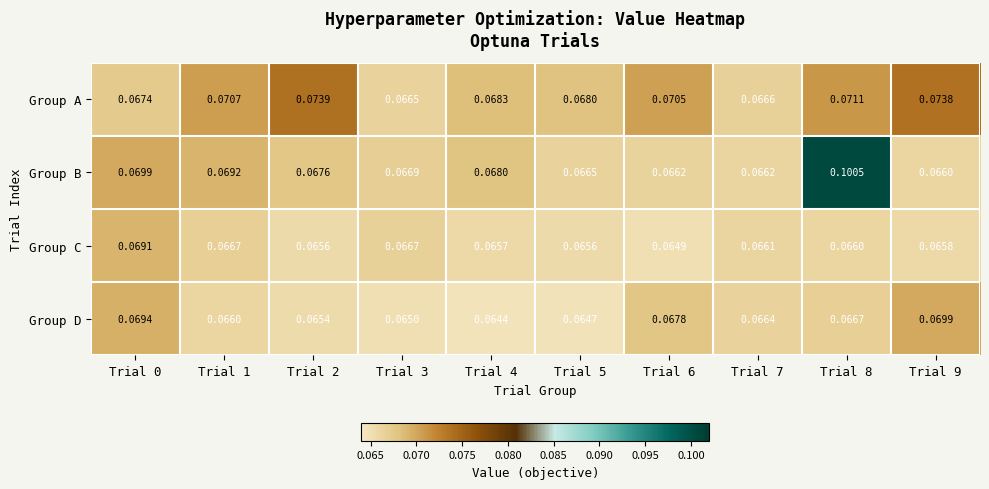

At which category does the chart reach its minimum across all series?

Trial 4